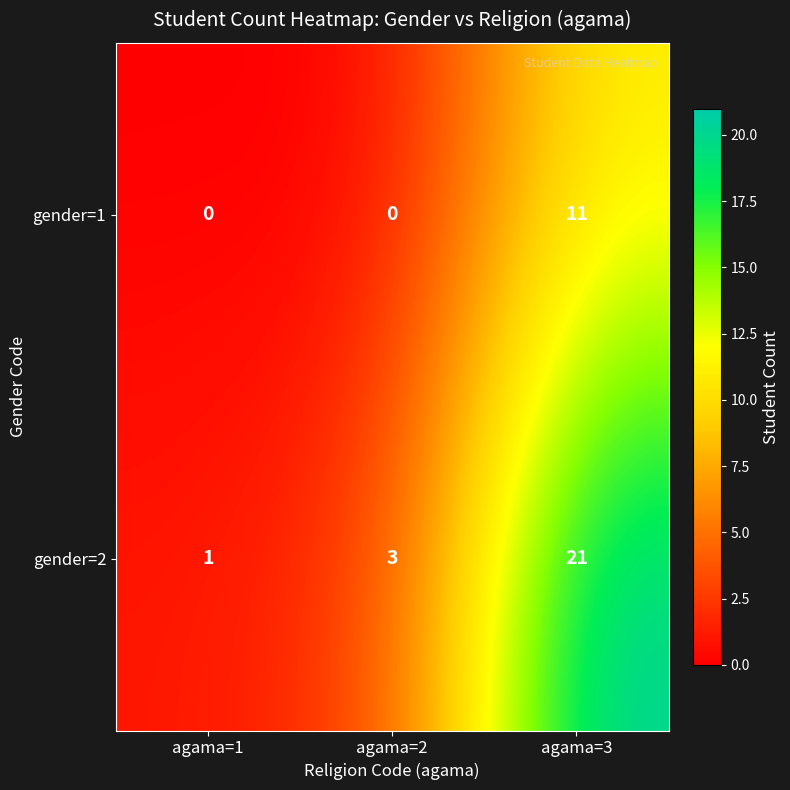

The gender=2 series shows 34 at agama=3. True or false?

False